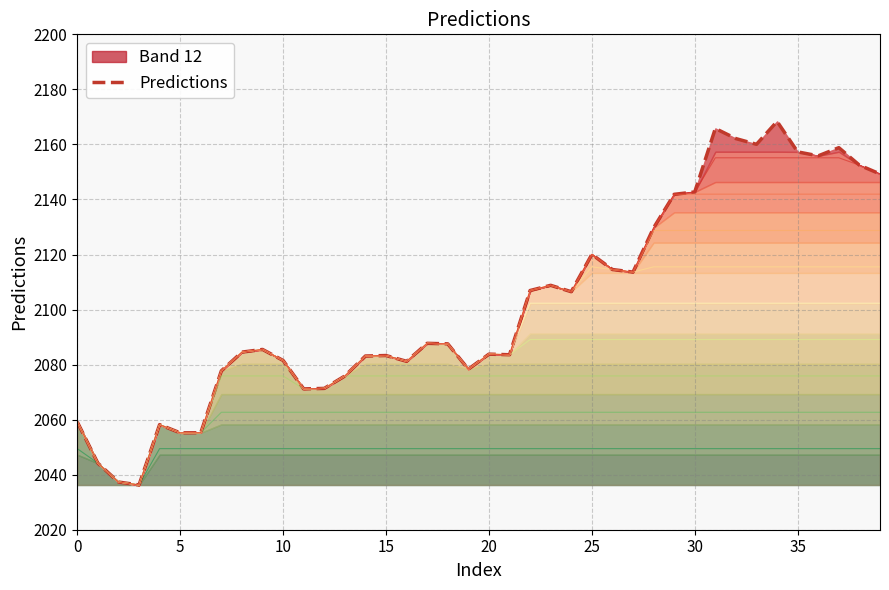

What is the maximum value for Predictions?

2168.4